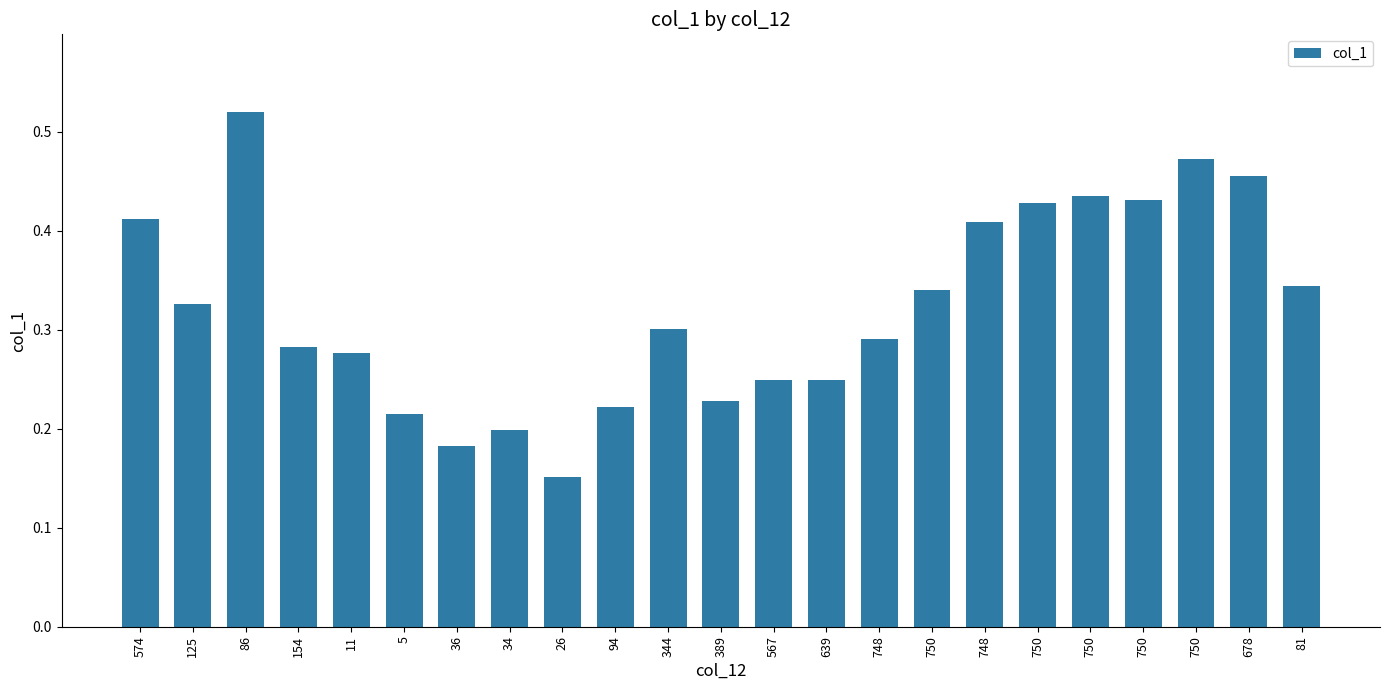

Reading left to right, transcribe all the data shown in this chart.

0.4	0.3	0.5	0.3	0.3	0.2	0.2	0.2	0.2	0.2	0.3	0.2	0.2	0.2	0.3	0.3	0.4	0.4	0.4	0.4	0.5	0.5	0.3